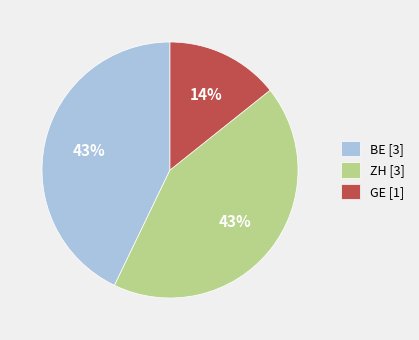

What is the ratio of the value at GE to the value at BE?

0.3